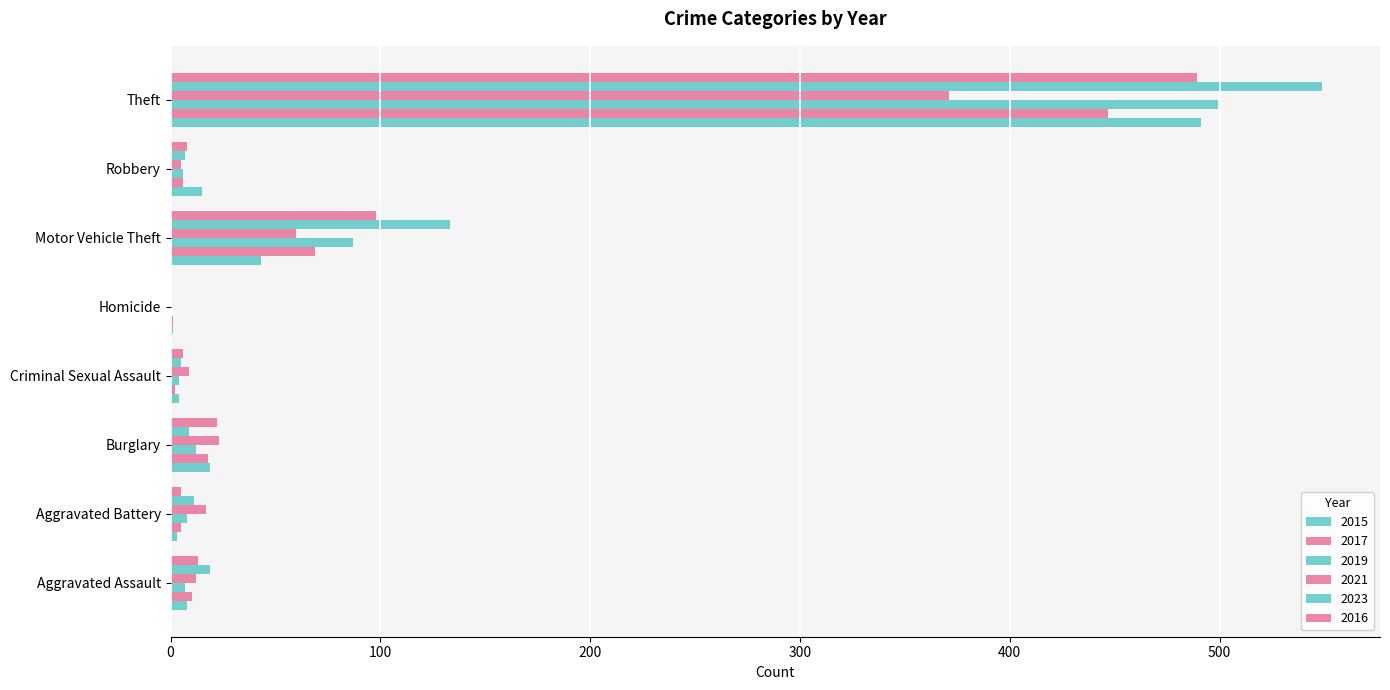

How many series are shown in this chart?

6